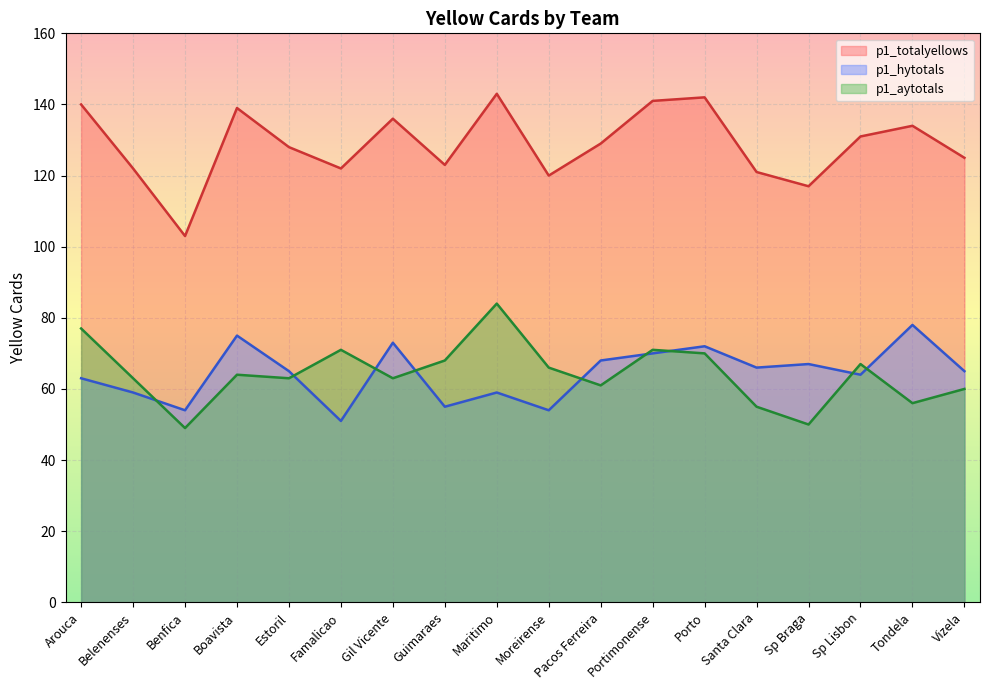

Reading left to right, list all the values displayed in this chart.

p1_hytotals: Arouca=63	Belenenses=59	Benfica=54	Boavista=75	Estoril=65	Famalicao=51	Gil Vicente=73	Guimaraes=55	Maritimo=59	Moreirense=54	Pacos Ferreira=68	Portimonense=70	Porto=72	Santa Clara=66	Sp Braga=67	Sp Lisbon=64	Tondela=78	Vizela=65
p1_aytotals: Arouca=77	Belenenses=63	Benfica=49	Boavista=64	Estoril=63	Famalicao=71	Gil Vicente=63	Guimaraes=68	Maritimo=84	Moreirense=66	Pacos Ferreira=61	Portimonense=71	Porto=70	Santa Clara=55	Sp Braga=50	Sp Lisbon=67	Tondela=56	Vizela=60
p1_totalyellows: Arouca=140	Belenenses=122	Benfica=103	Boavista=139	Estoril=128	Famalicao=122	Gil Vicente=136	Guimaraes=123	Maritimo=143	Moreirense=120	Pacos Ferreira=129	Portimonense=141	Porto=142	Santa Clara=121	Sp Braga=117	Sp Lisbon=131	Tondela=134	Vizela=125